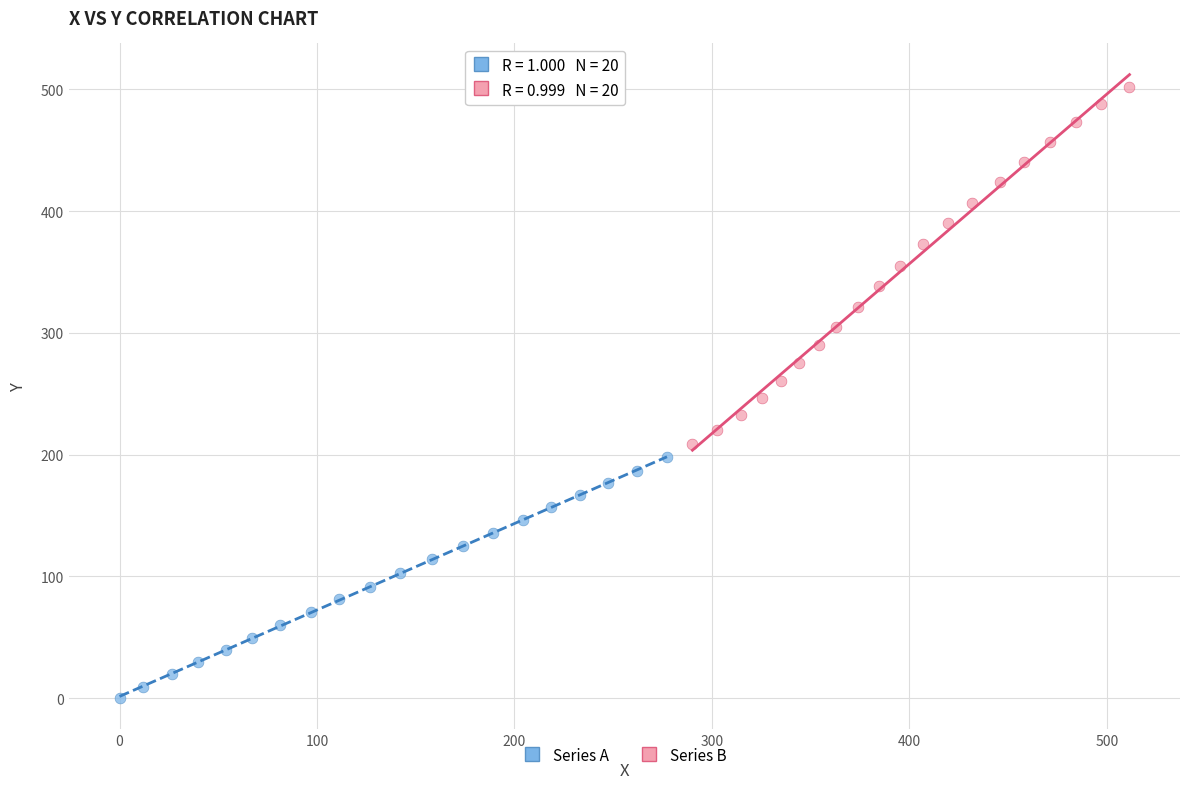

Which series has the widest spread of Y values?

Series B